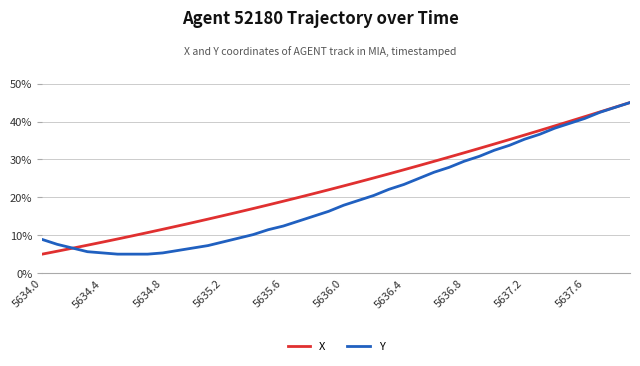

Which series has the largest total across all categories?

X